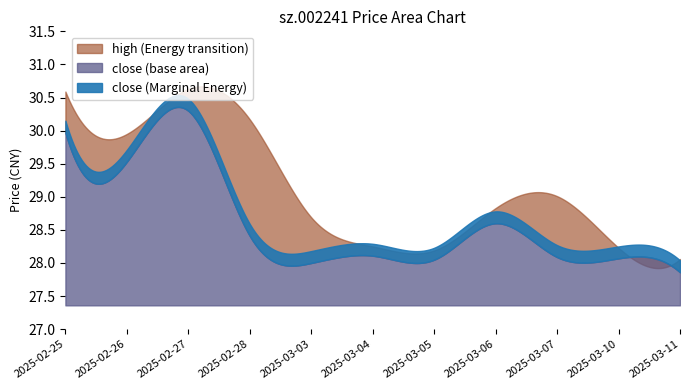

How many lines are shown in the chart?

2